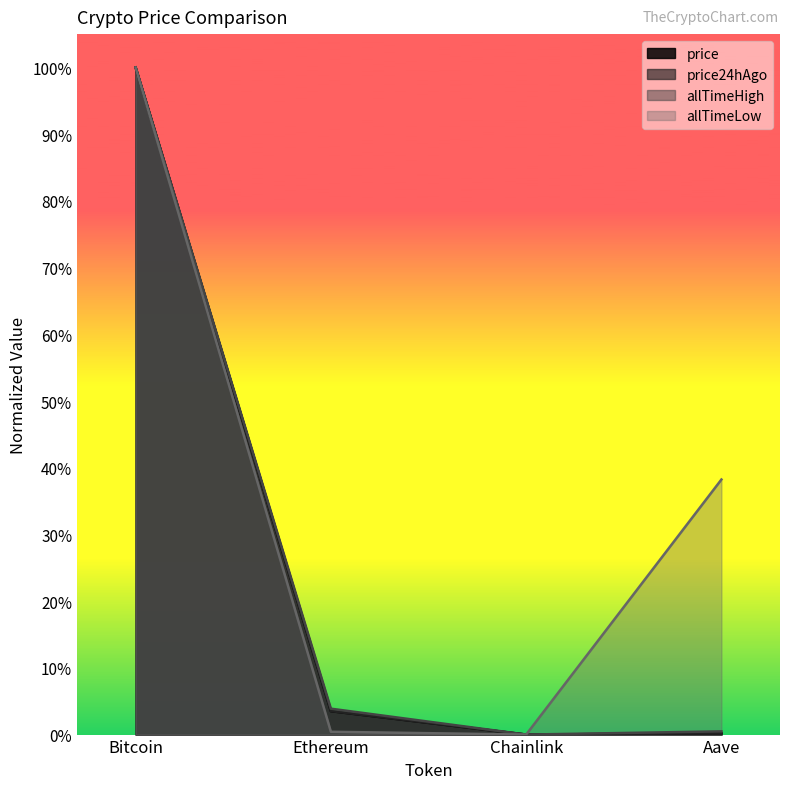

Which series has the widest spread of values?

price